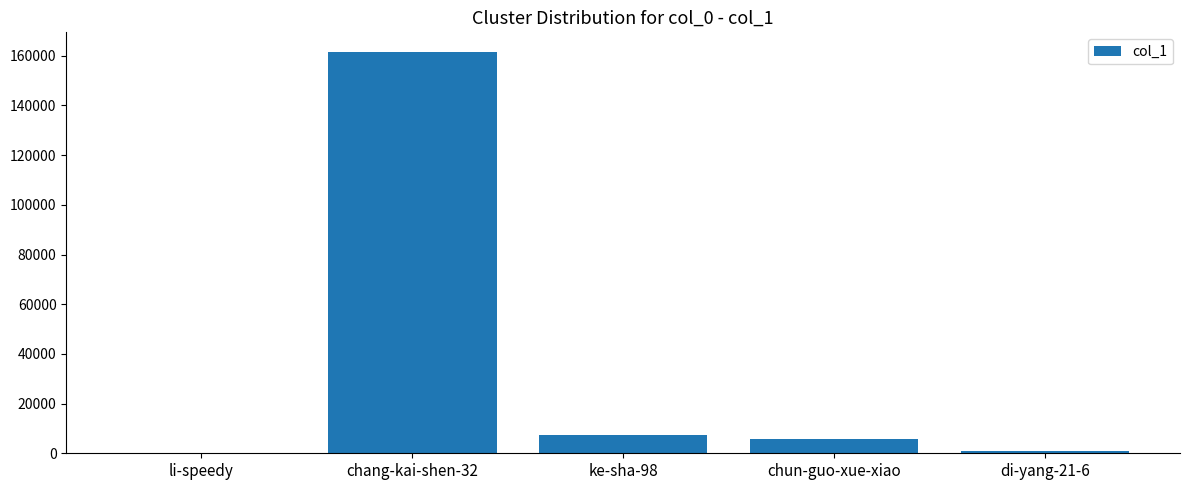

Which category has the highest value across all series?

chang-kai-shen-32